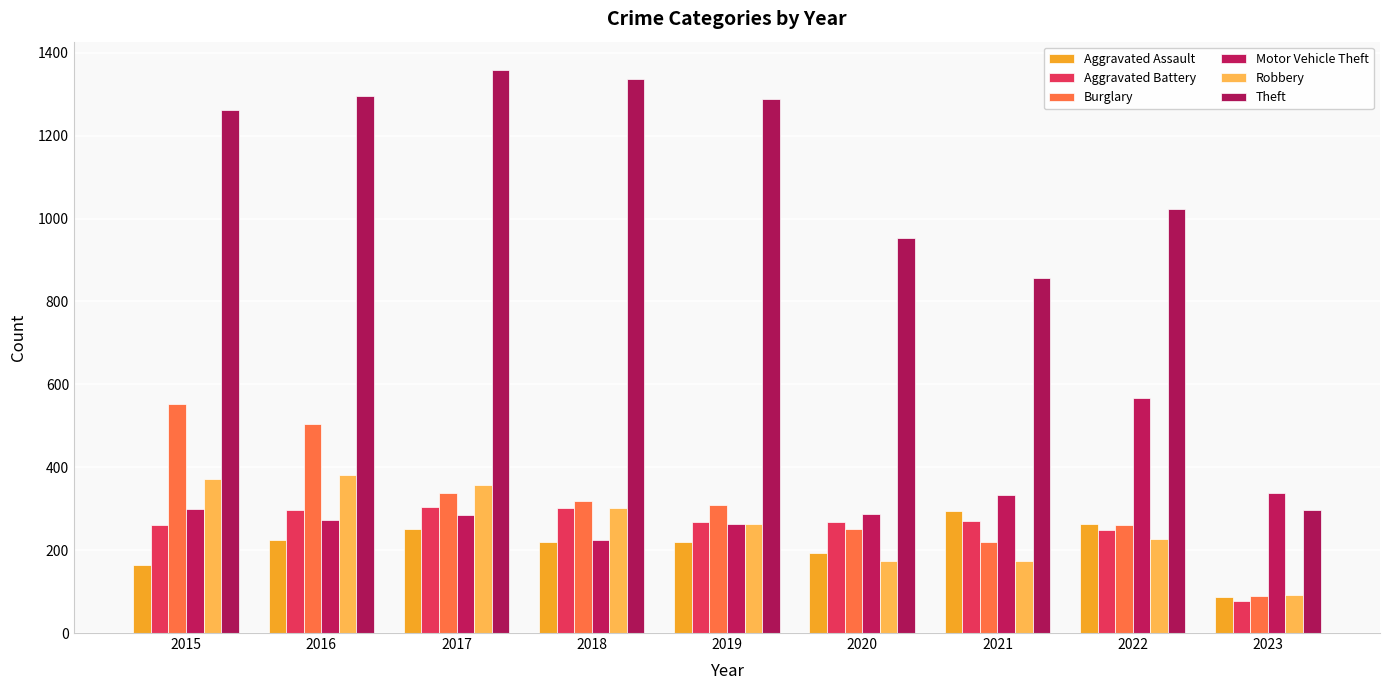

What are all the series names shown in the legend?

Aggravated Assault, Aggravated Battery, Burglary, Motor Vehicle Theft, Robbery, Theft